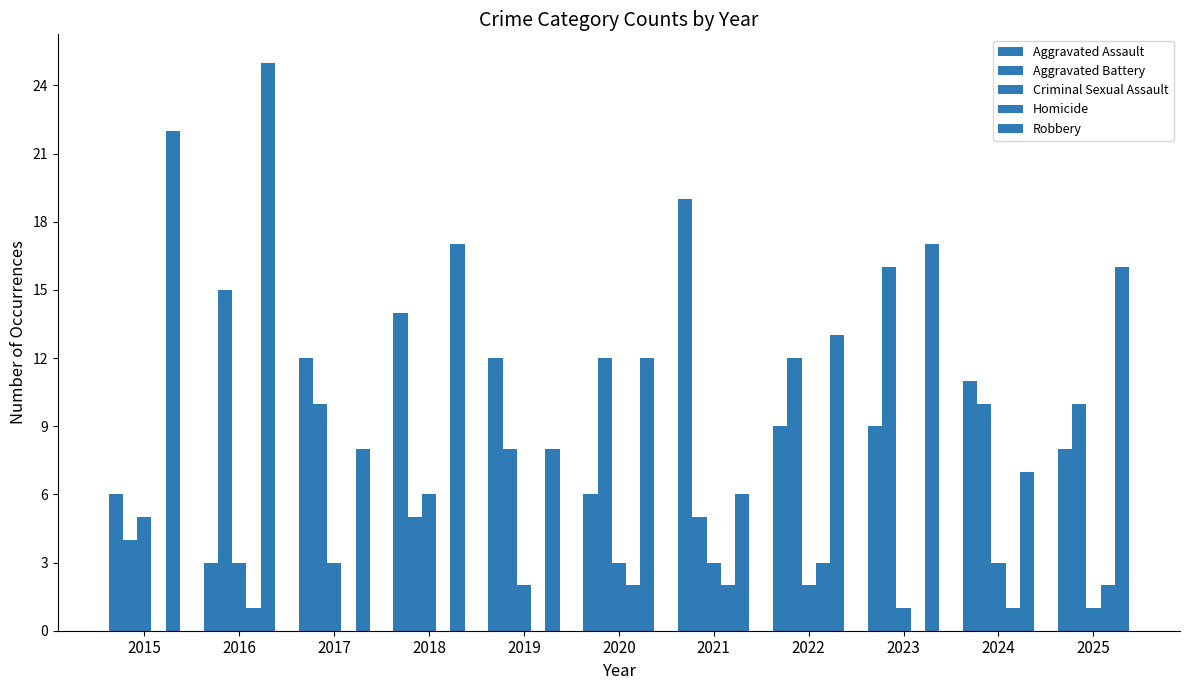

How many groups of bars are there?

11